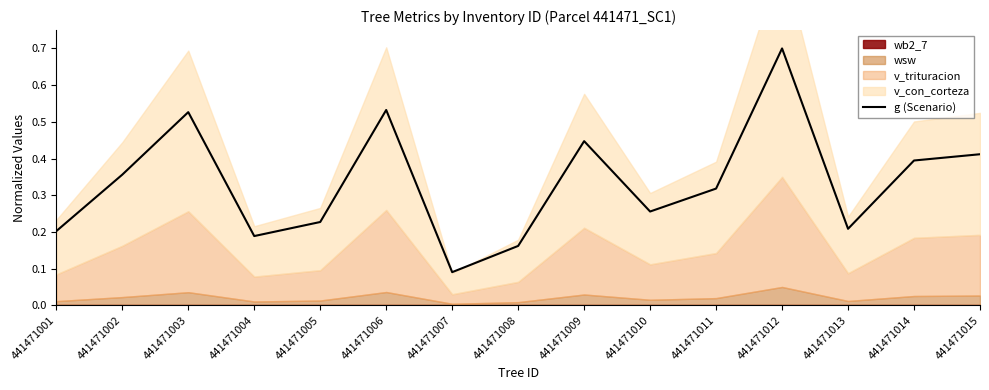

Which label corresponds to the smallest value in the chart?

441471007